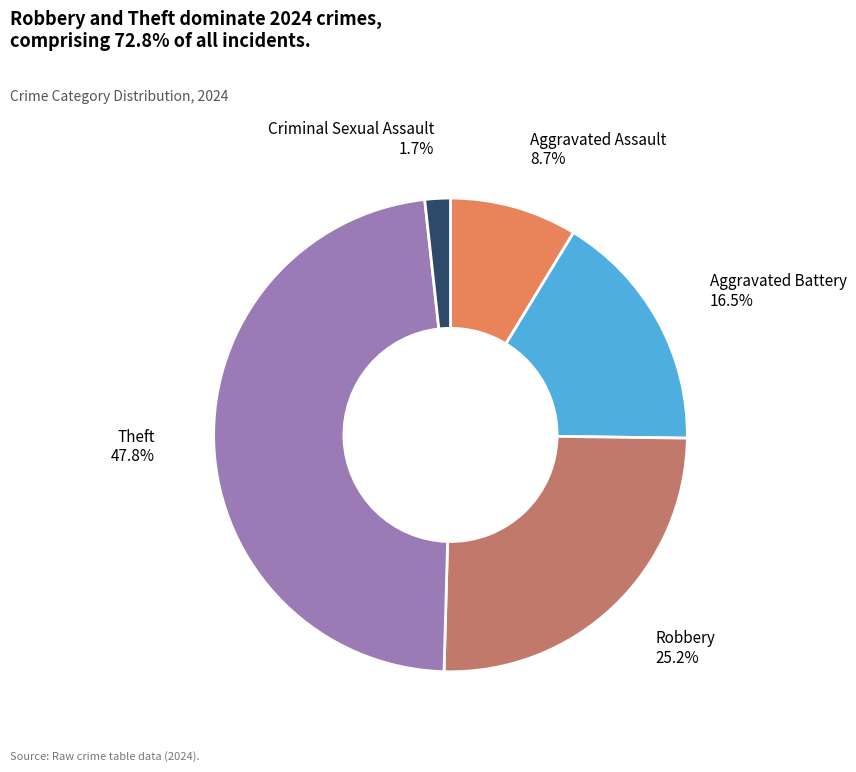

How many slices are in this pie chart?

5